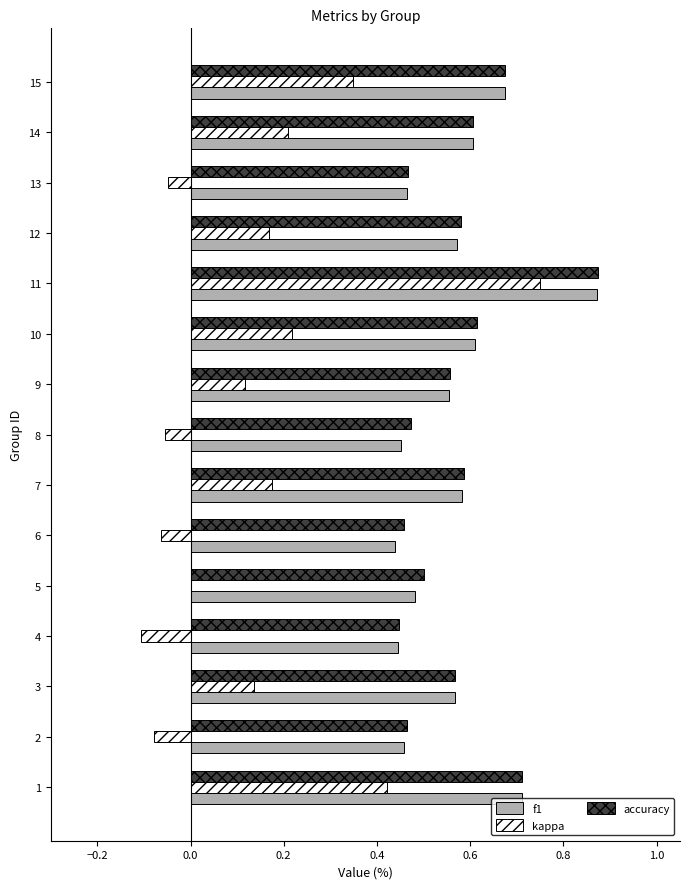

Which series changed the most between 8 and 11?

kappa